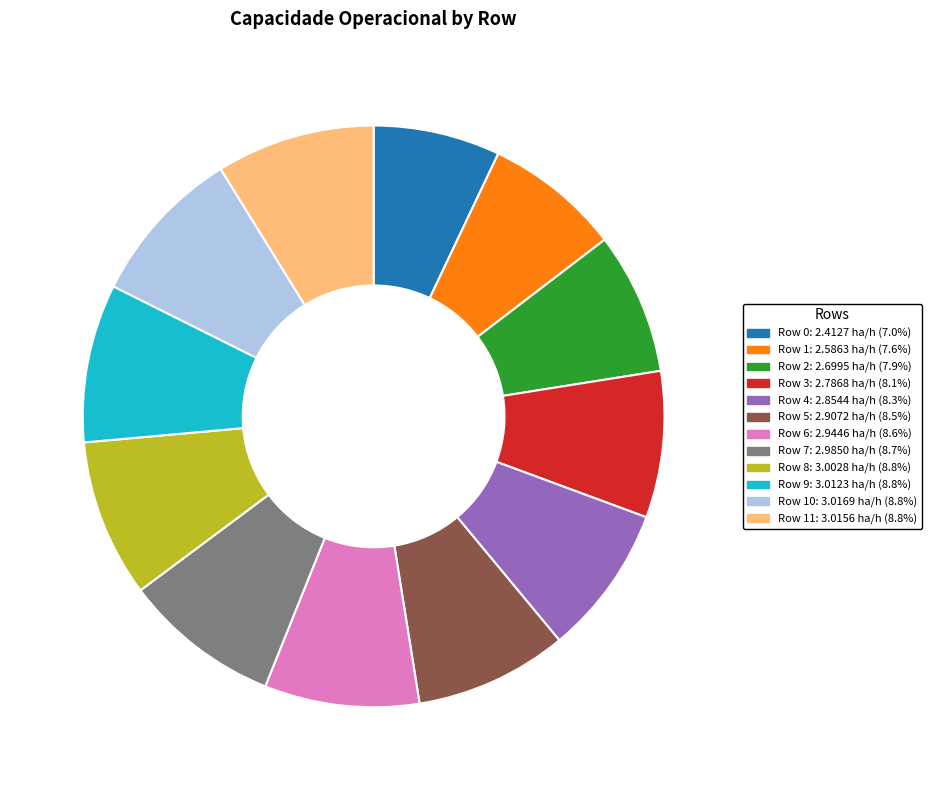

Is there a majority slice in this chart?

No